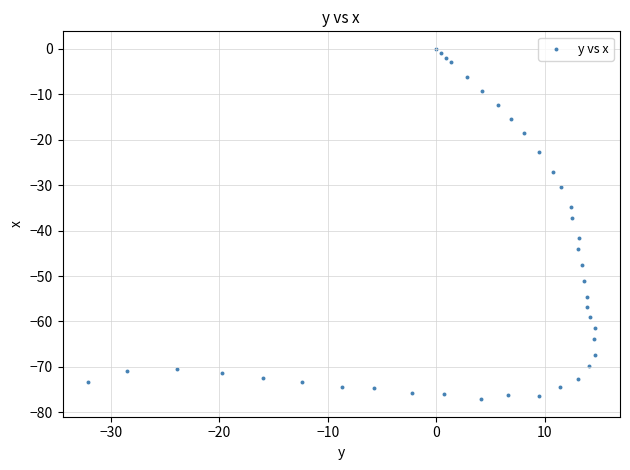

What is the range of X values (max minus min)?

46.7